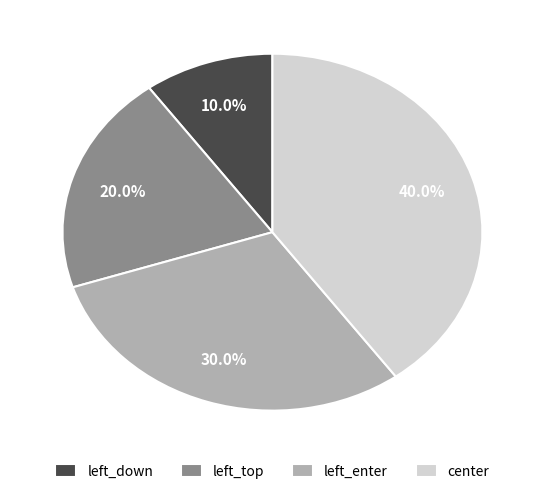

What portion of the pie excludes left_top?

80.0%